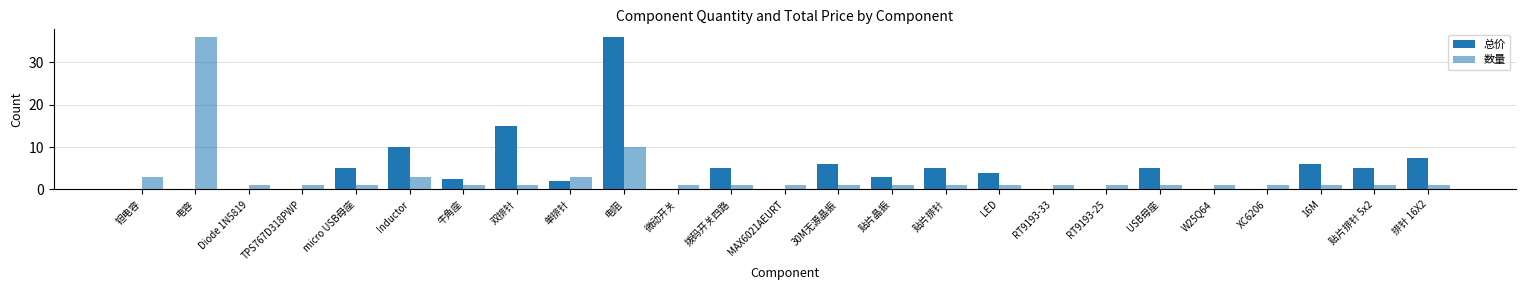

Which category has the highest value in the 总价 series?

电阻